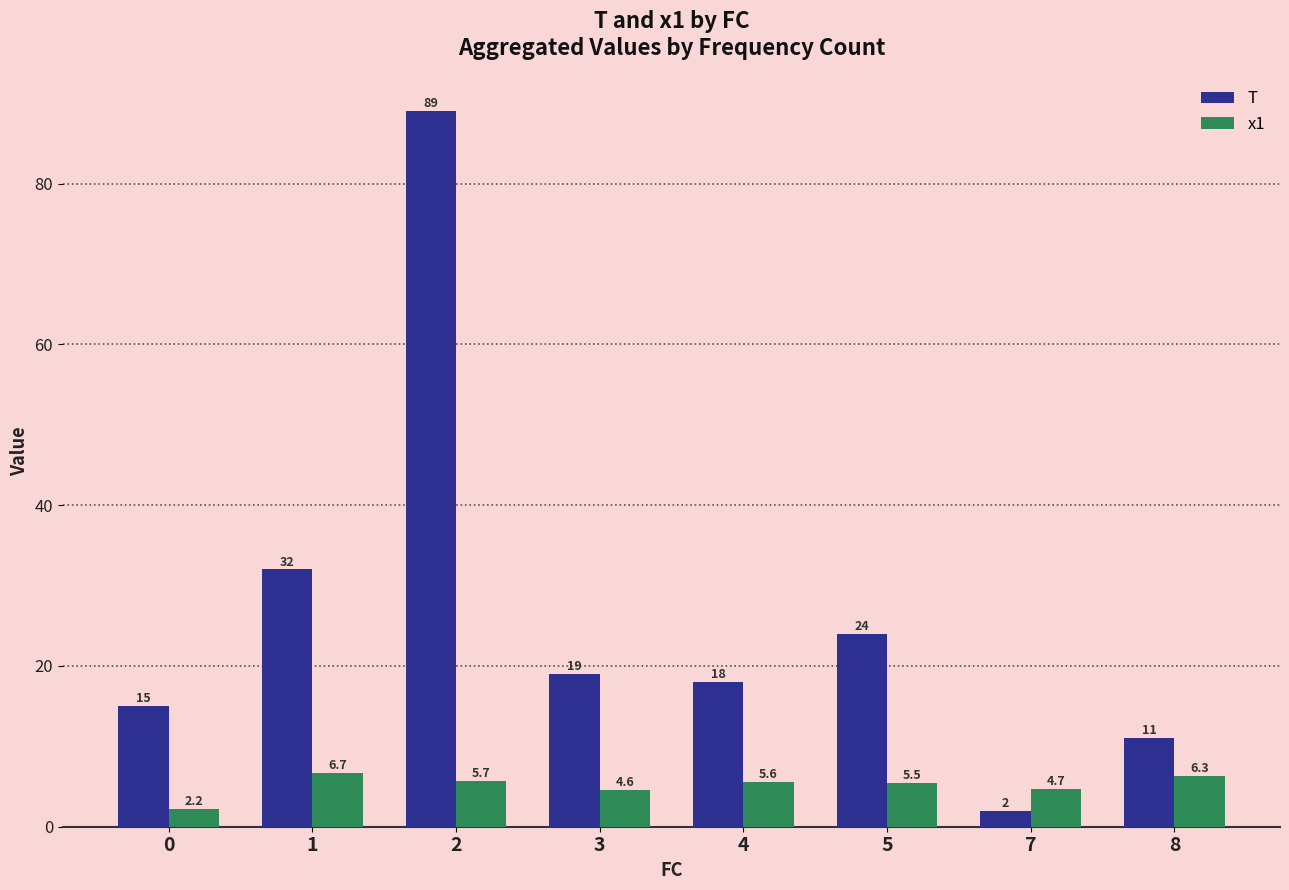

What value does the x1 series have at 5?

5.5